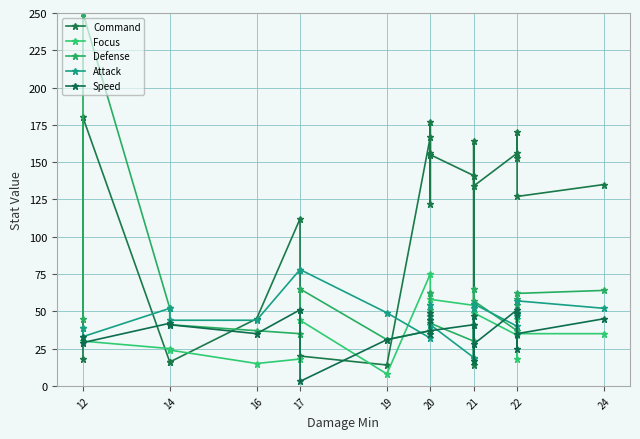

What are all the series names shown in the legend?

Command, Focus, Defense, Attack, Speed